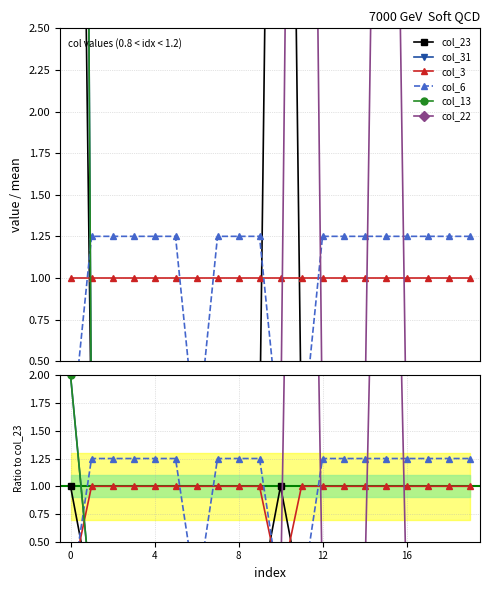

What are all the series names shown in the legend?

col_23, col_31, col_3, col_6, col_13, col_22